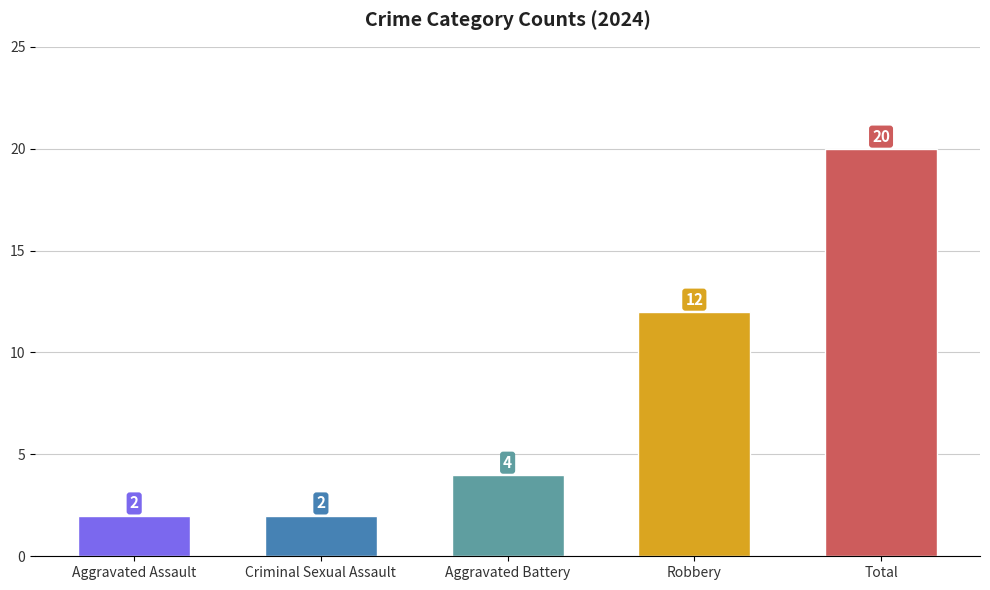

What is the label of the 1st bar from the left?

Aggravated Assault